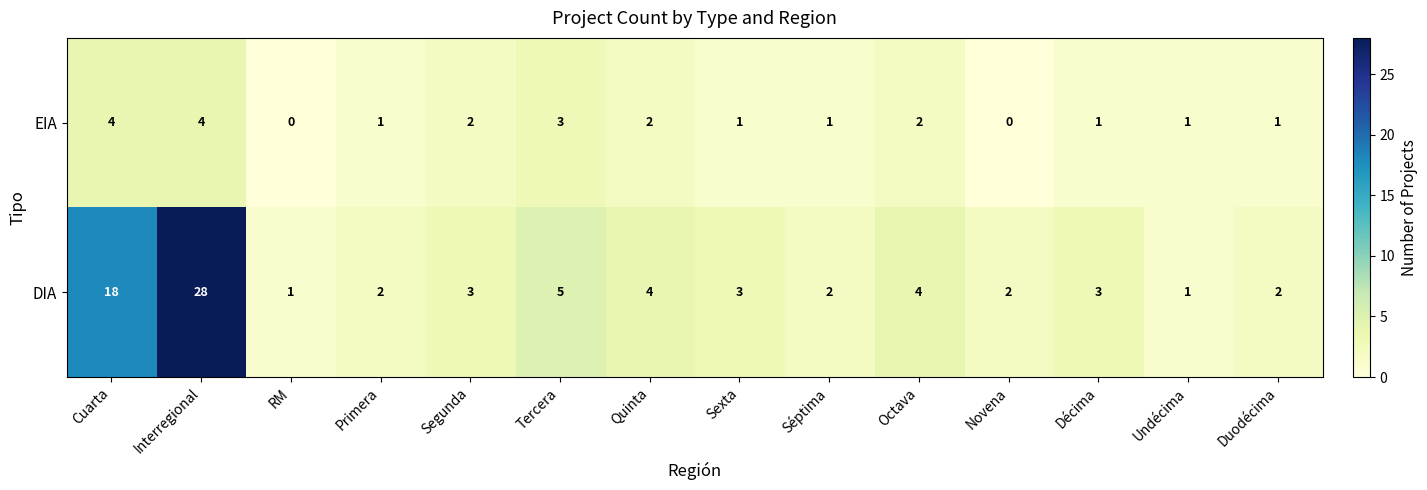

What is the difference between the maximum and minimum values in the DIA series?

27